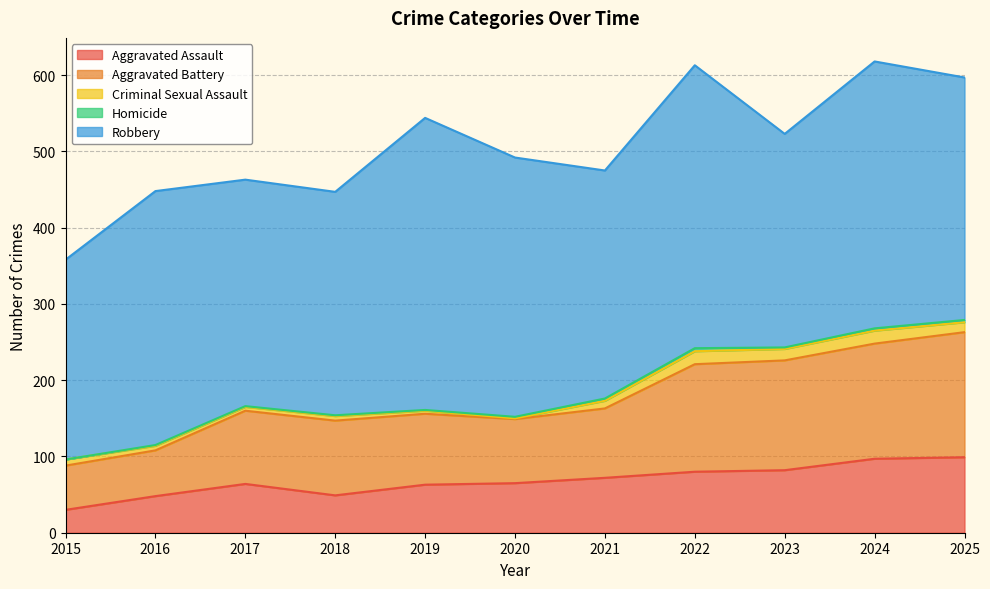

Is the value of Robbery at 2021 greater than the value of Criminal Sexual Assault at 2025?

Yes